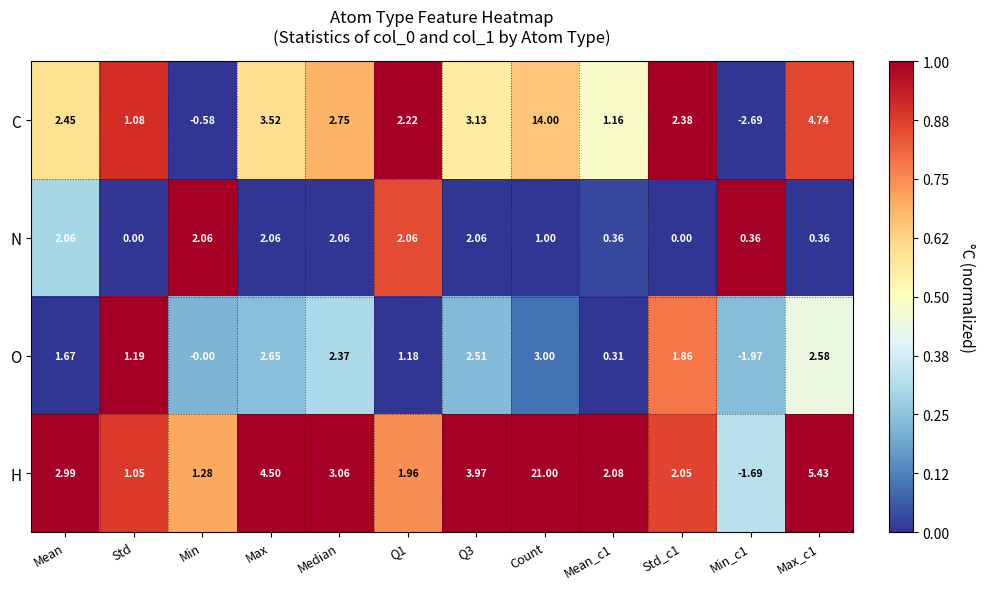

Where does the O series first go above 1?

Mean